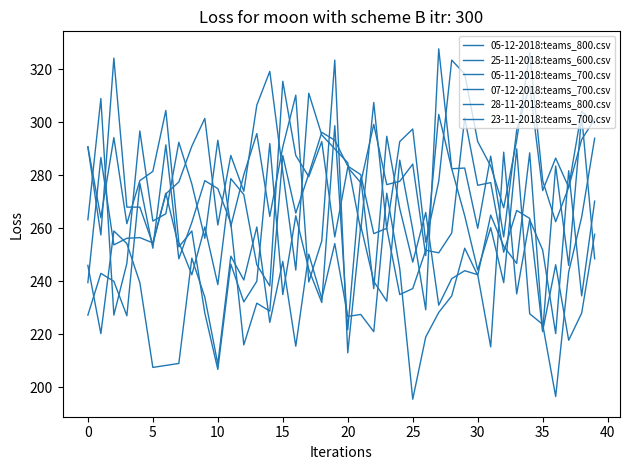

Is this an area chart (filled region under the line)?

No